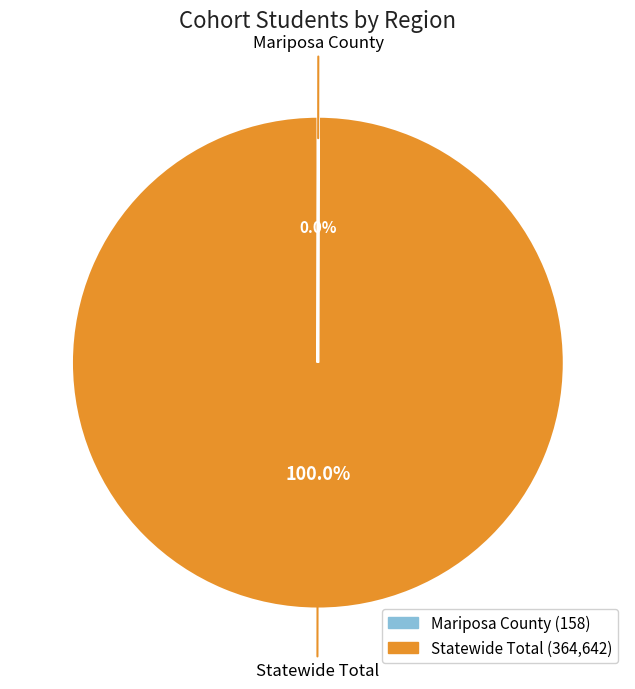

Does Statewide Total account for over 50% of the chart?

Yes